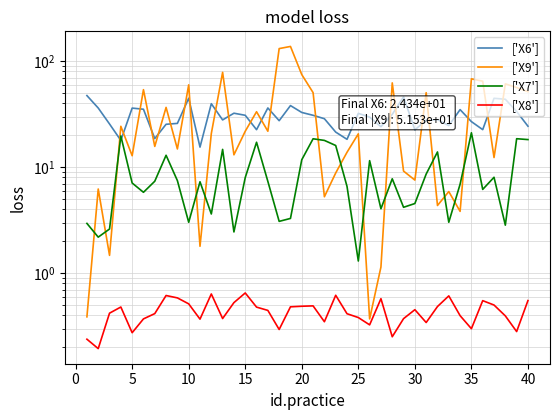

What is the lowest value of the ['X6'] series?

15.5